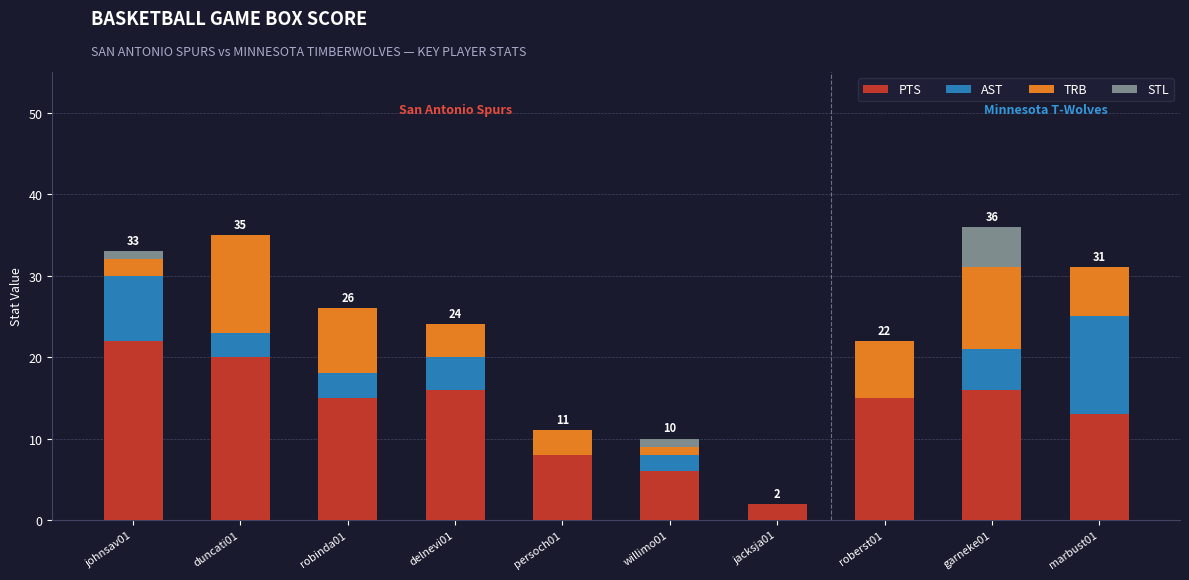

At which label does PTS reach its peak?

johnsav01